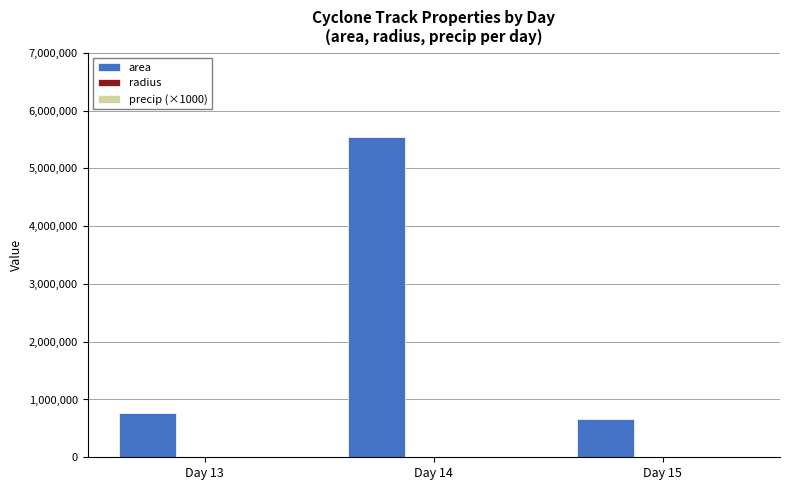

At which category does the chart reach its peak across all series?

Day 14